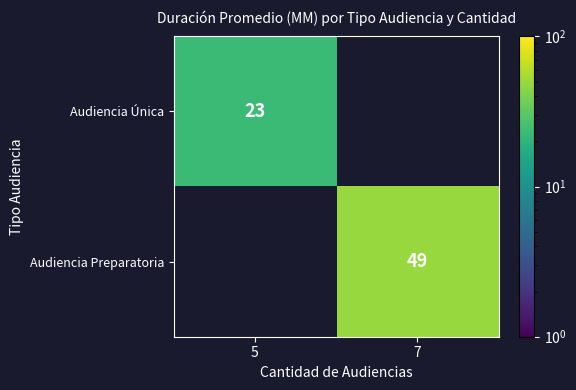

The value of Audiencia Única at 5 is 23. True or false?

True